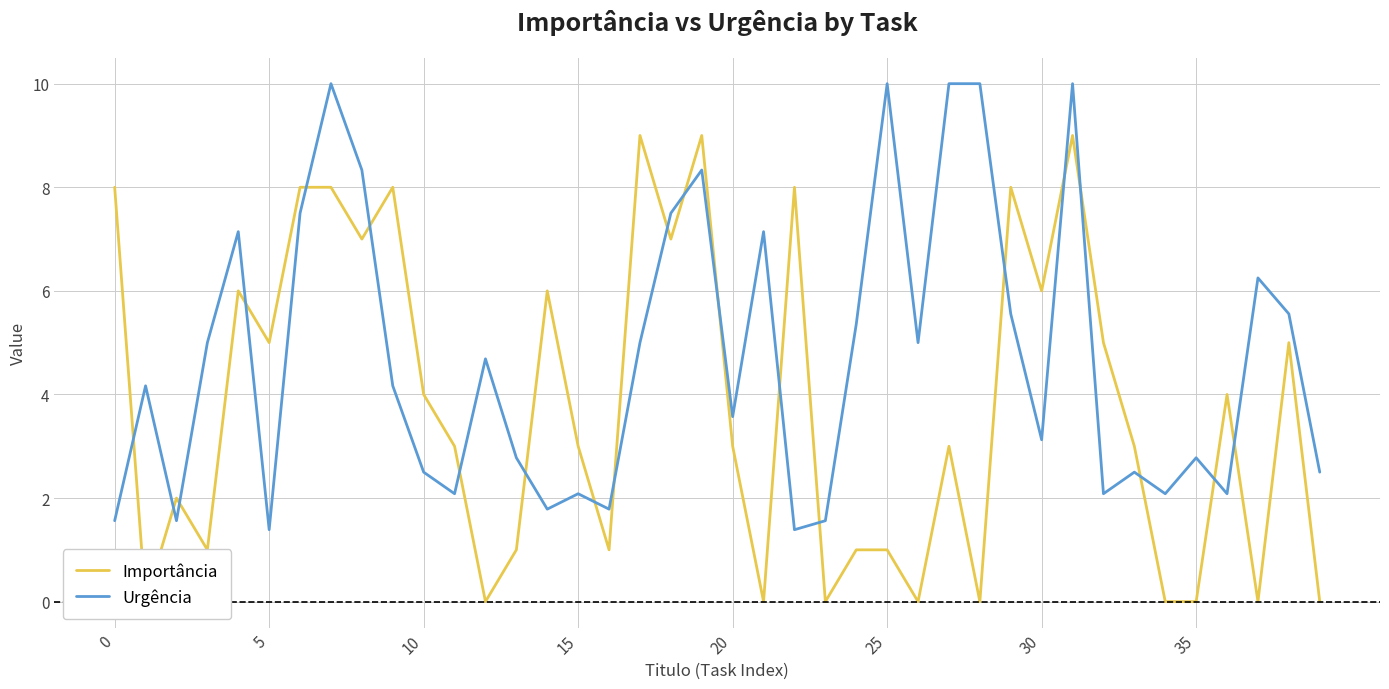

The value of Urgência at 25 is 6.2. True or false?

False